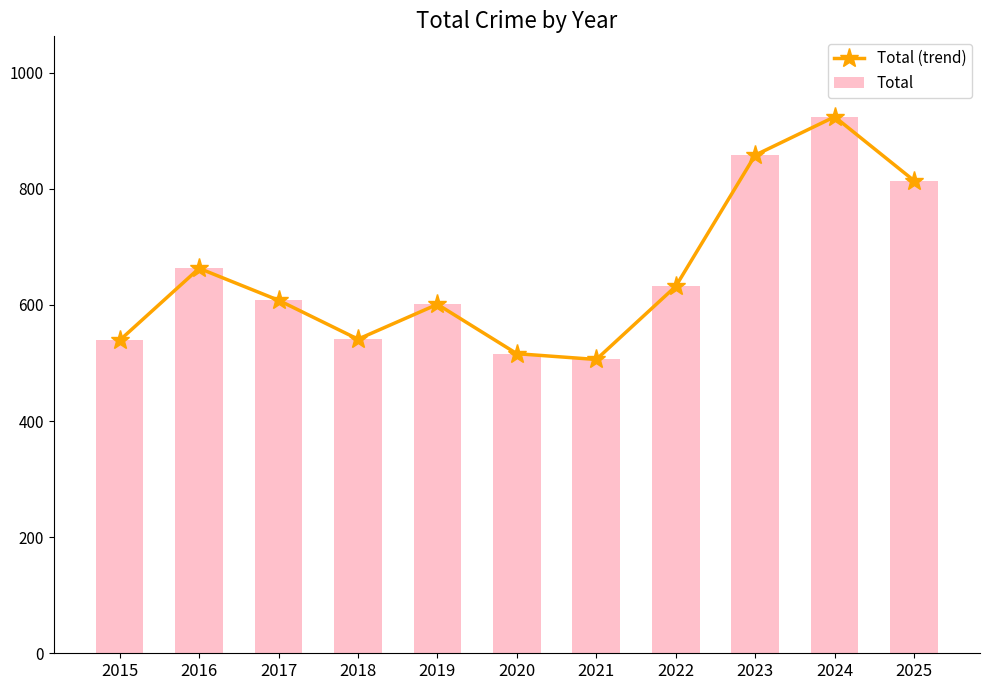

Reading left to right, what are all the values shown in this chart?

Total (trend): 539	663	608	541	601	516	506	632	858	924	814
Total: 539	663	608	541	601	516	506	632	858	924	814